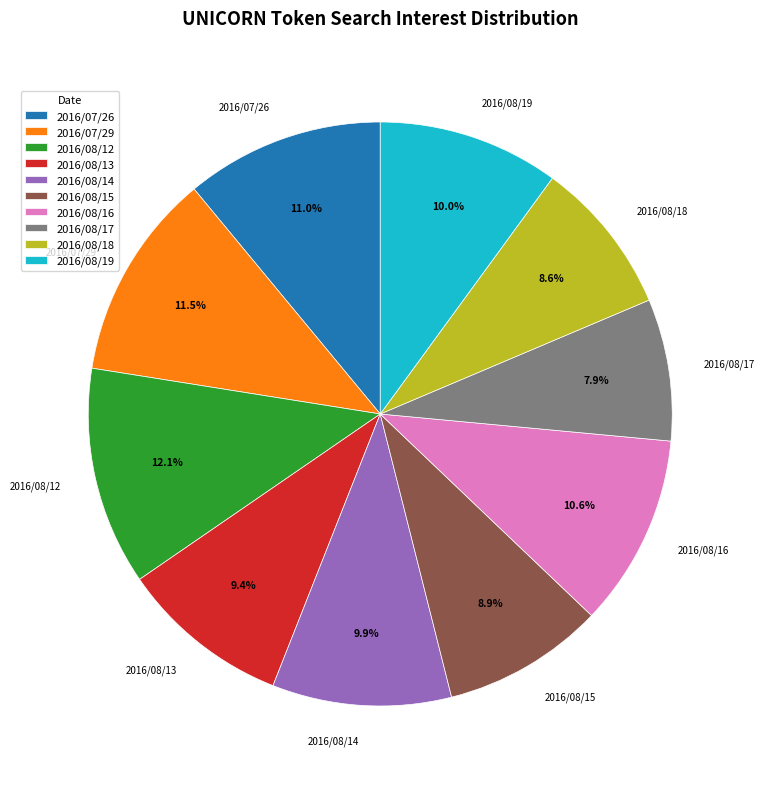

To the nearest percent, what percentage of the pie is 2016/07/26?

11%